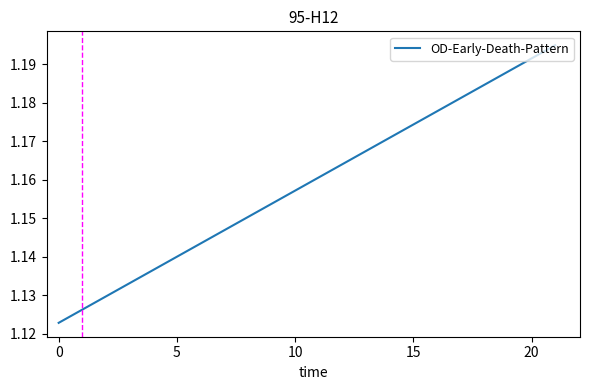

What is the value of the 36th point from the left?

1.2